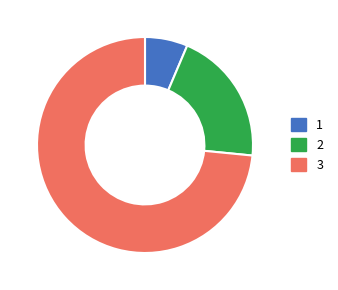

Between 3 and 2, which is larger?

3